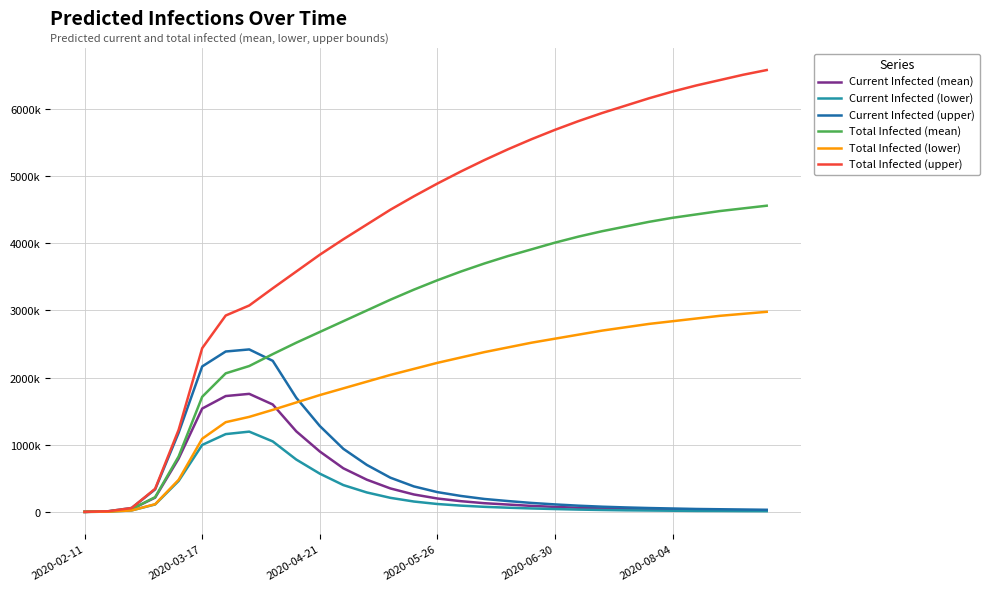

In Current Infected (mean), how many points are higher than both neighbors (excluding endpoints)?

1